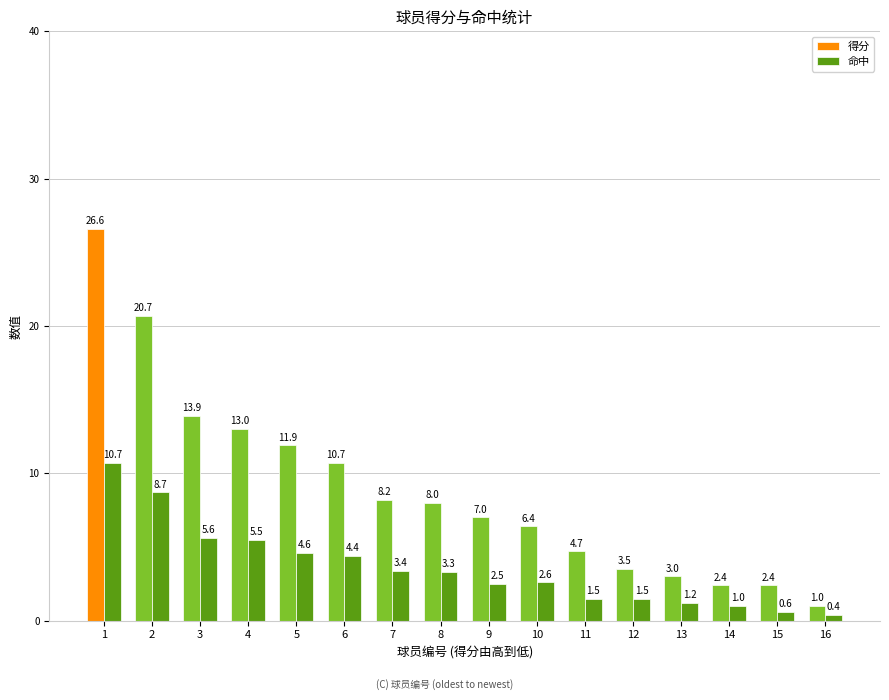

What is the difference between the second highest and minimum values in the 得分 series?

19.7